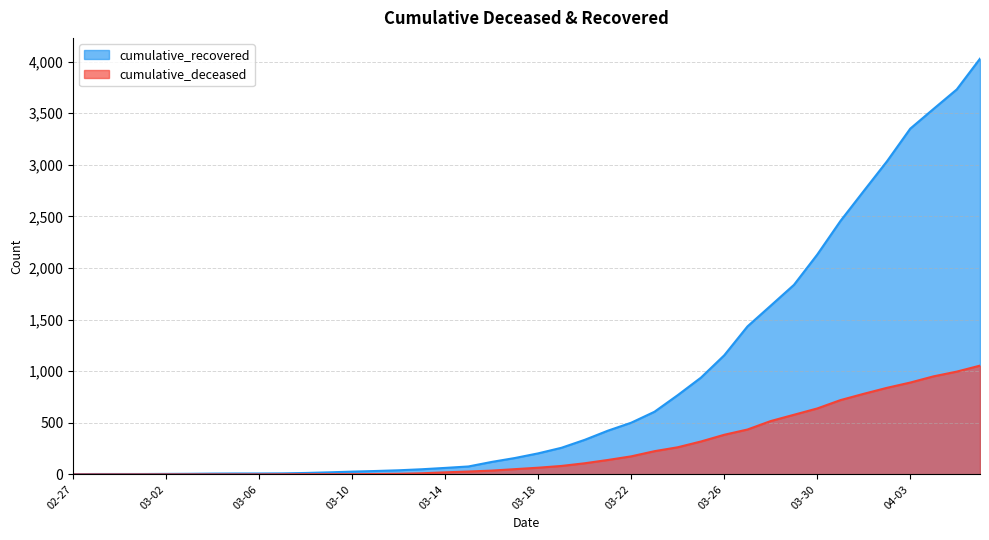

What is the maximum value shown in the chart?

4028